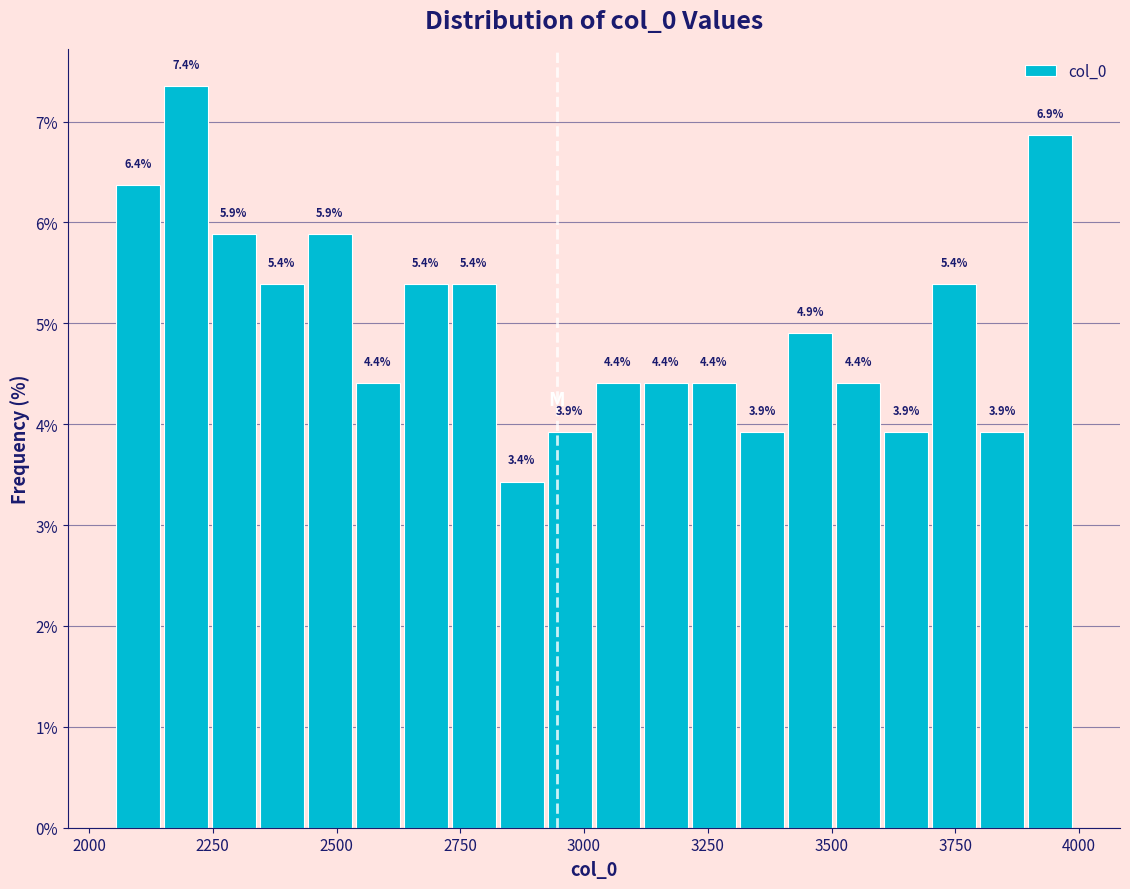

Around what value on the x-axis is the tallest bar? Give the approximate position of its centre, as read against the axis.

2200